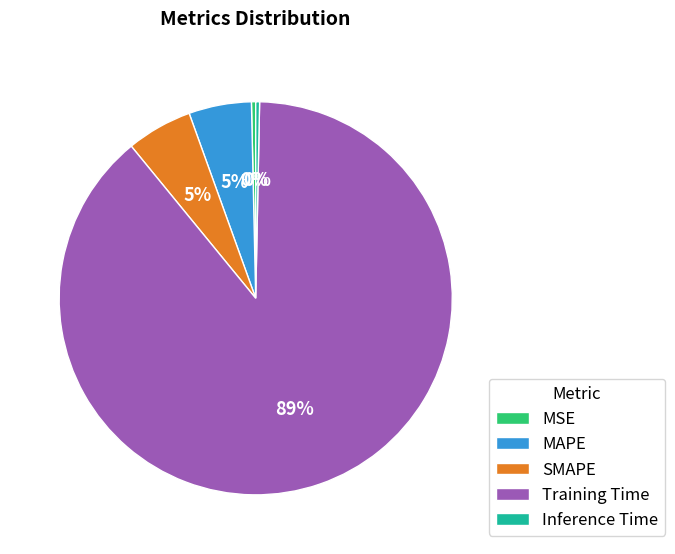

Does MAPE represent more than half of the total?

No